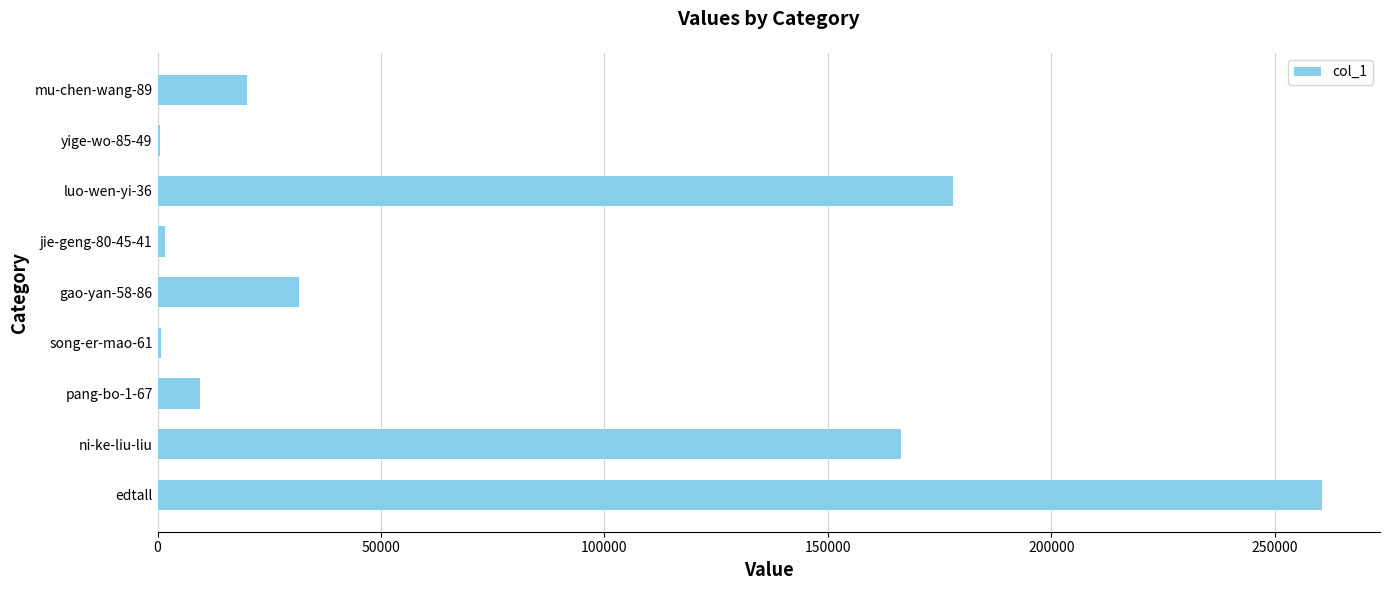

The value at ni-ke-liu-liu is 166380. True or false?

True